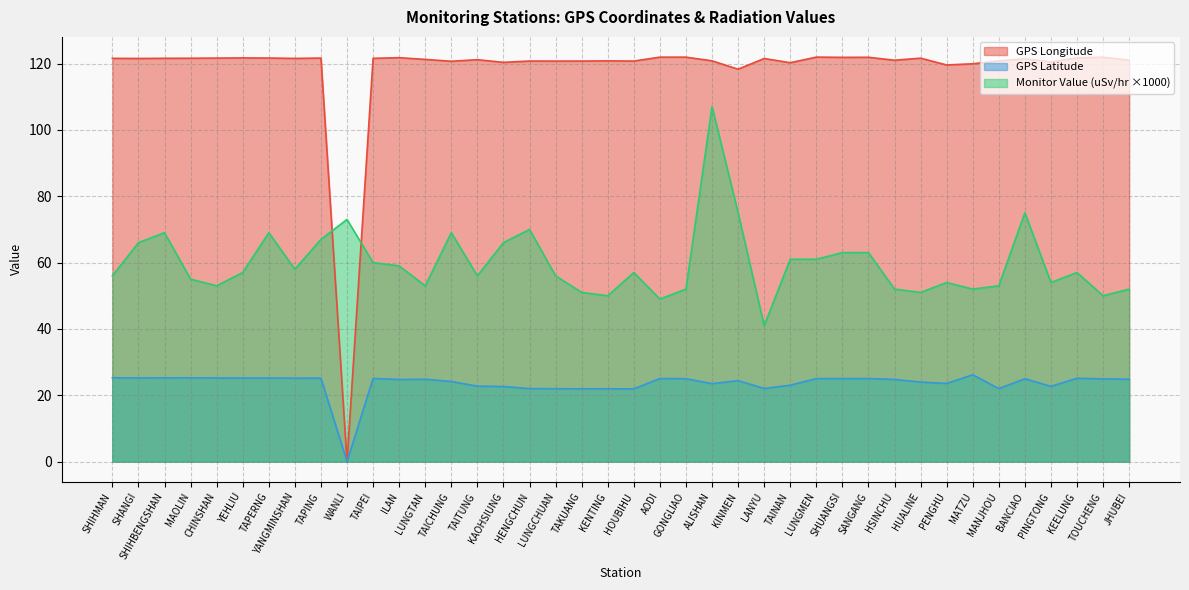

How many values in the GPS Latitude series are below 24?

15